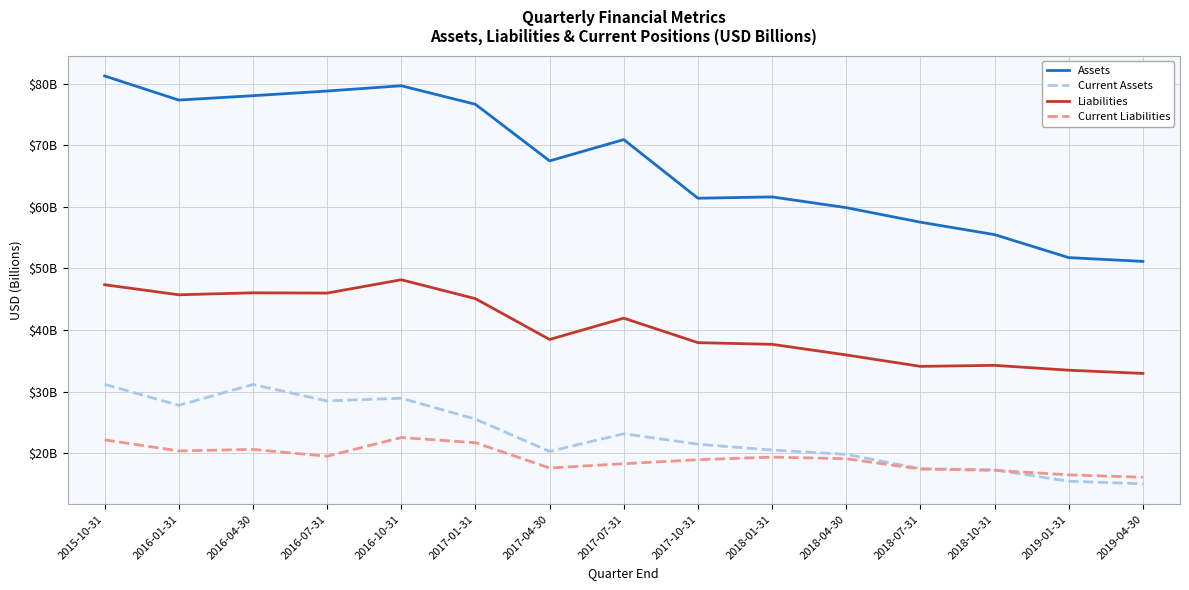

At which category does Current Assets reach its first local valley?

2016-01-31